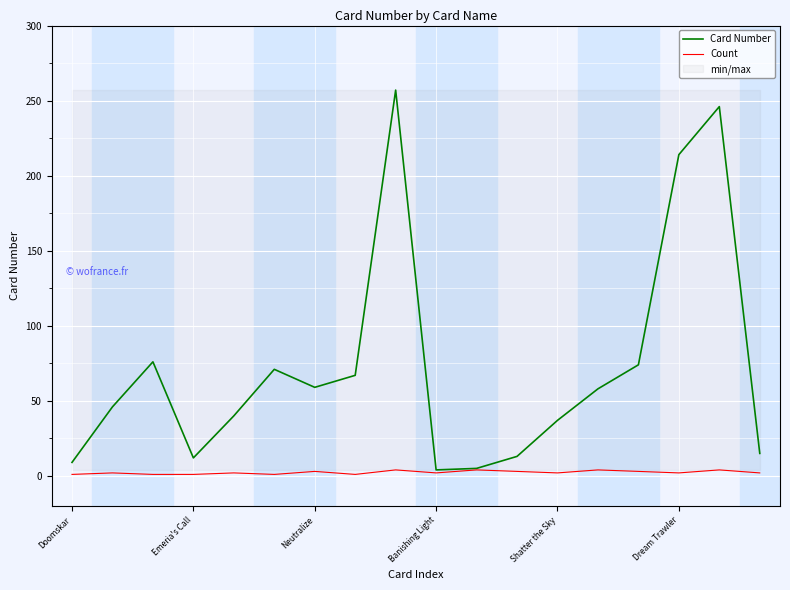

Rank the series by their average value, from highest to lowest.

Card Number, Count